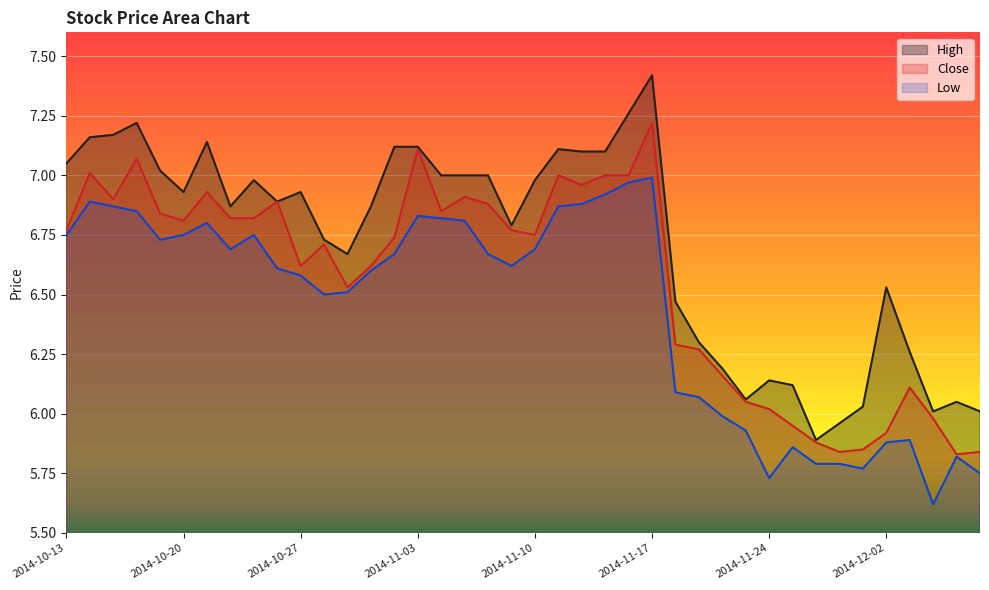

Count the number of categories in the chart.

40